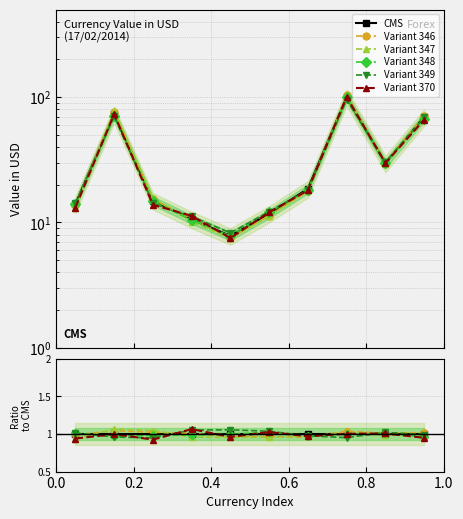

In Variant 347, how many points are higher than both neighbors (excluding endpoints)?

2